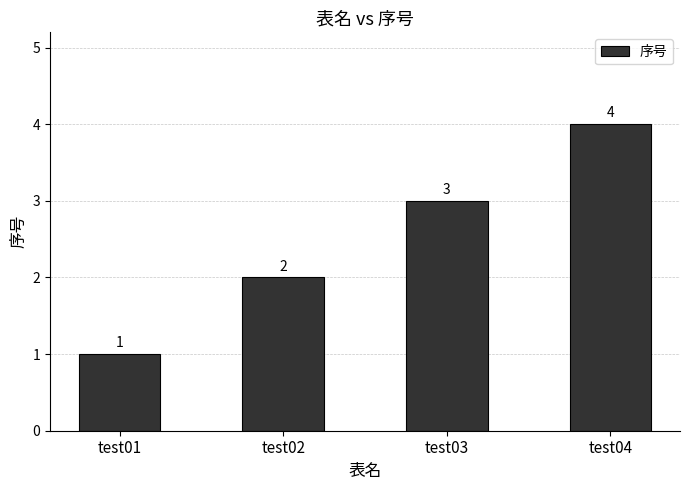

What is the value of the 2nd bar from the left?

2